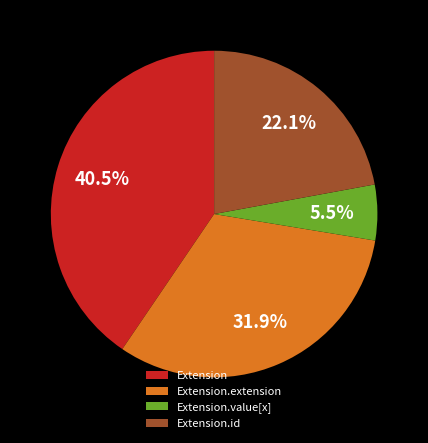

Rank the categories by value from highest to lowest.

Extension, Extension.extension, Extension.id, Extension.value[x]